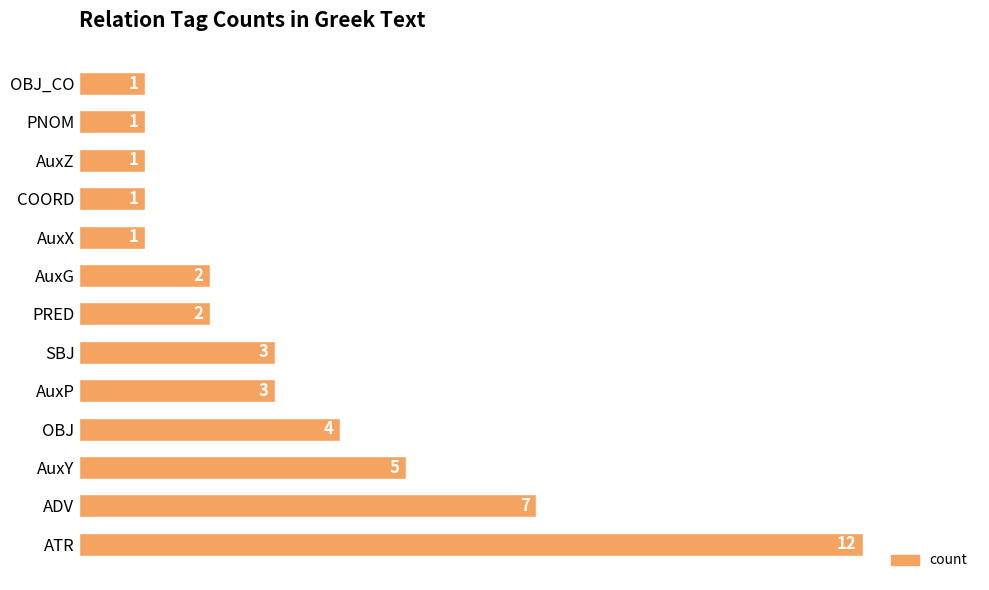

What is the difference between the maximum and second lowest values?

11